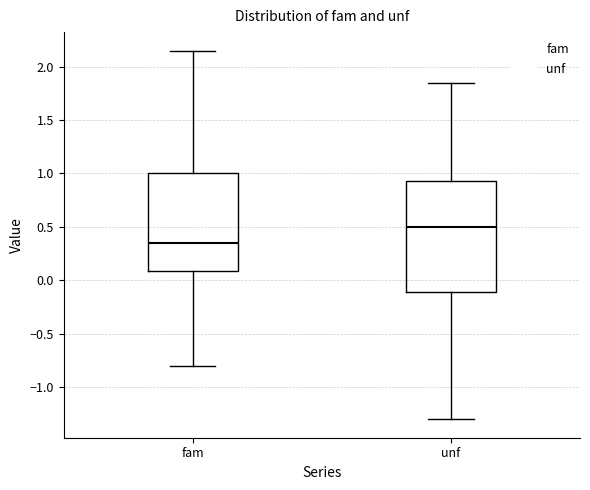

Where does the lower whisker of the box for unf end on the y-axis? The values are not printed on the chart, so give them approximately, as read against the axis.

-1.30